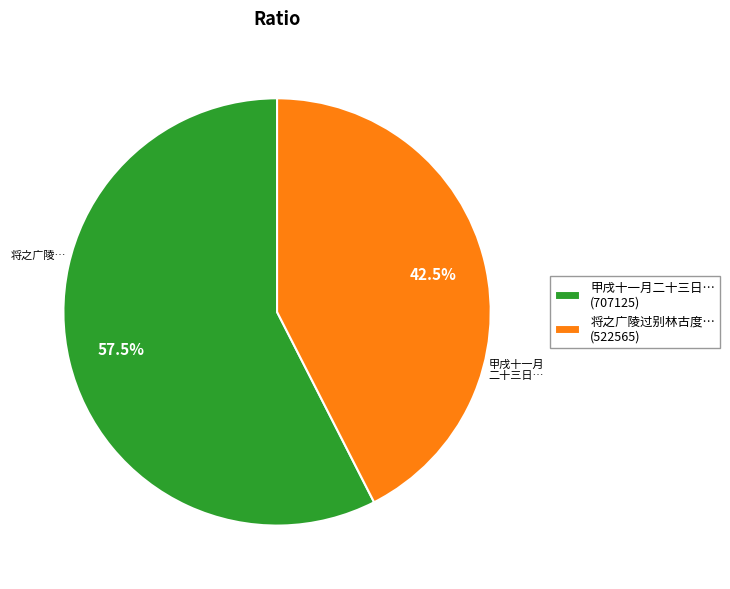

How much of the chart is everything except 甲戌十一月二十三日… (707125)?

42.5%